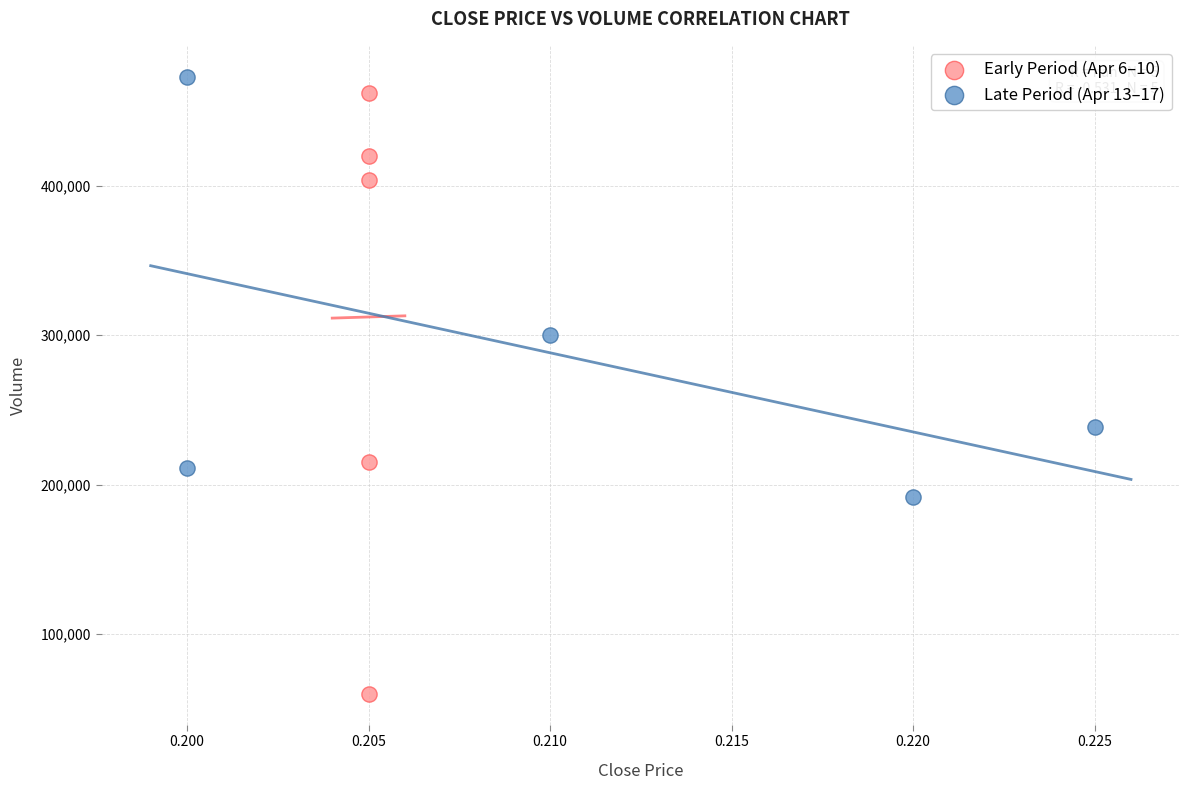

Which series has the widest spread of Y values?

Early Period (Apr 6–10)